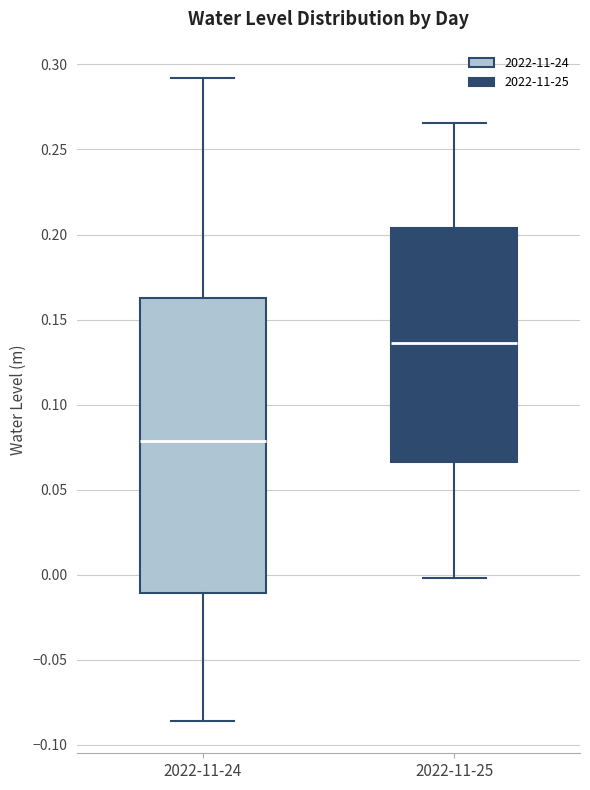

Reading left to right, transcribe this box plot: for each box, give where its median line is, the range the box spans, and where its two whiskers end, as read against the y-axis. The values are not printed on the chart, so give them approximately, as read against the axis.

2022-11-24: median 0.080, box -0.010 to 0.165, whiskers -0.085 to 0.290
2022-11-25: median 0.135, box 0.065 to 0.205, whiskers 0.000 to 0.265